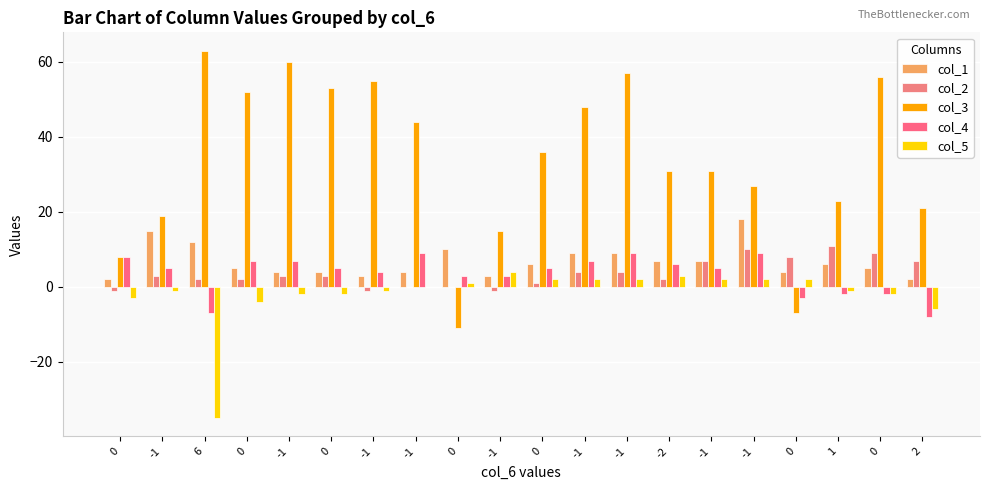

What is the difference between the maximum and minimum values in the col_4 series?

17